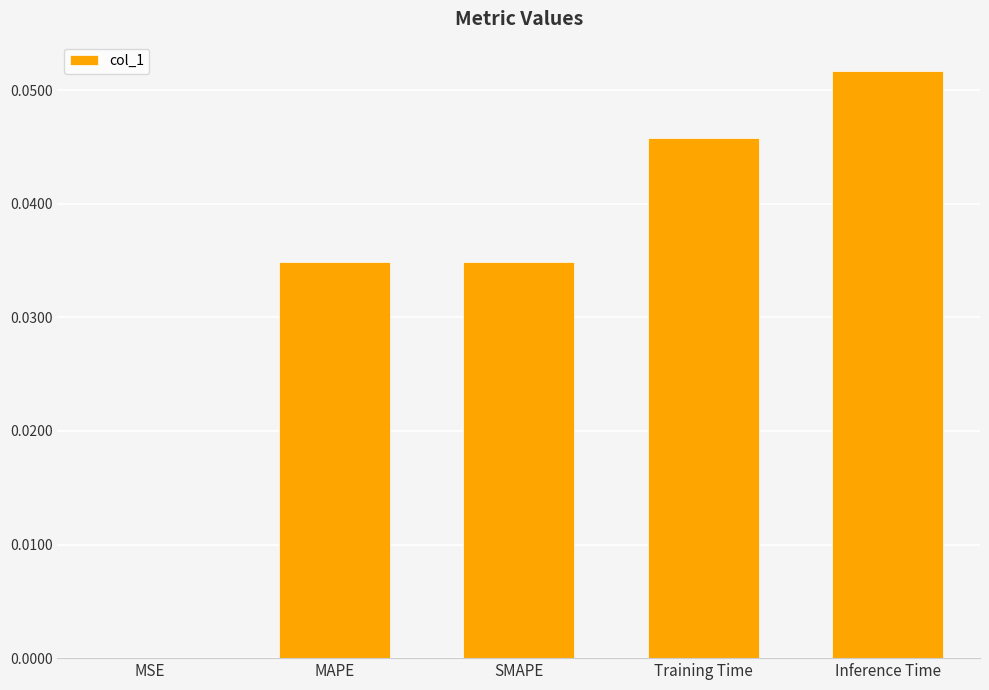

The chart shows a value of 0.0 at MSE. True or false?

True